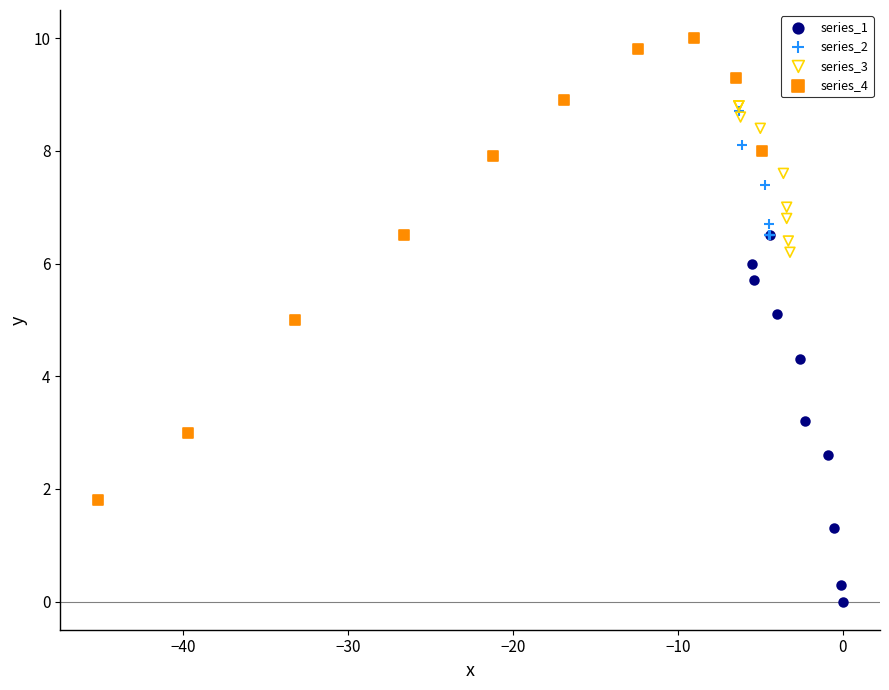

Which series contains the lowest Y value?

series_1